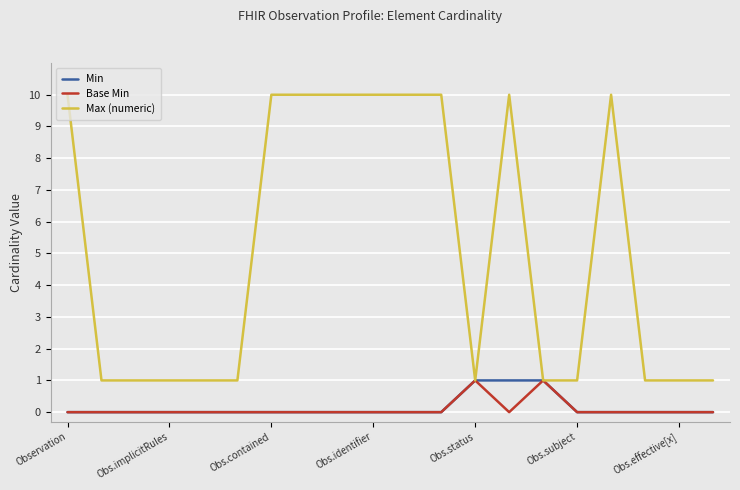

Which series has the largest total across all categories?

Max (numeric)